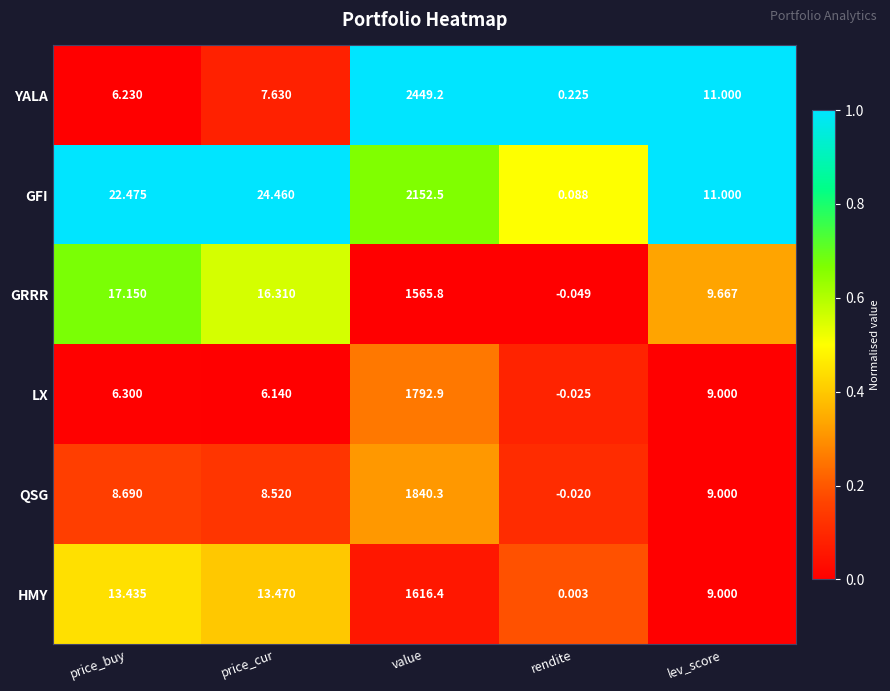

How many negative values does the GRRR series have?

1